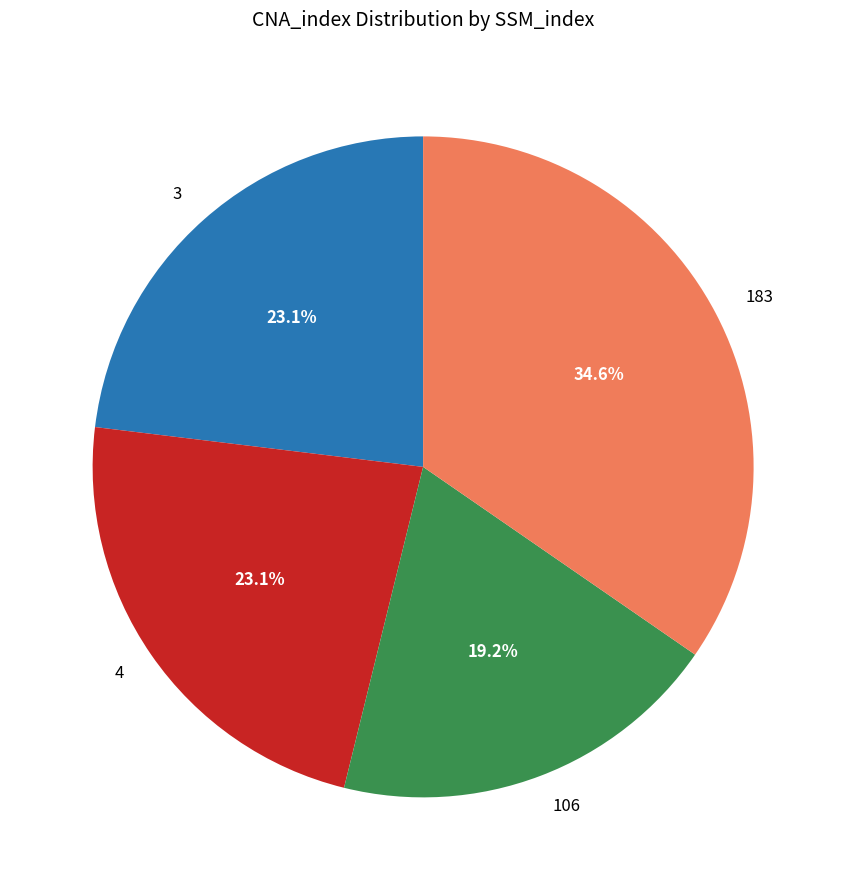

To the nearest percent, what is the difference between the 183 and 3 slice percentages?

12%